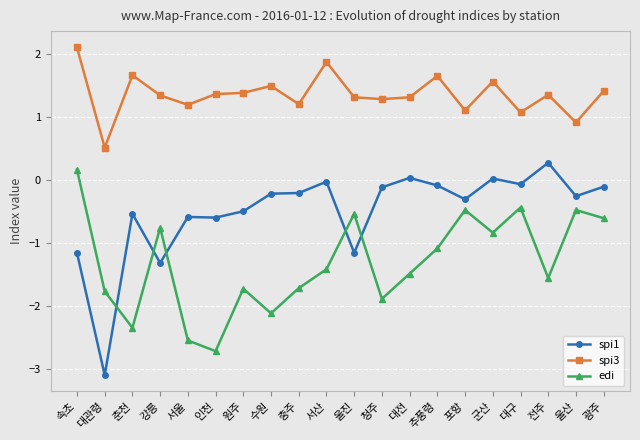

What is the label of the 3rd point from the right?

전주